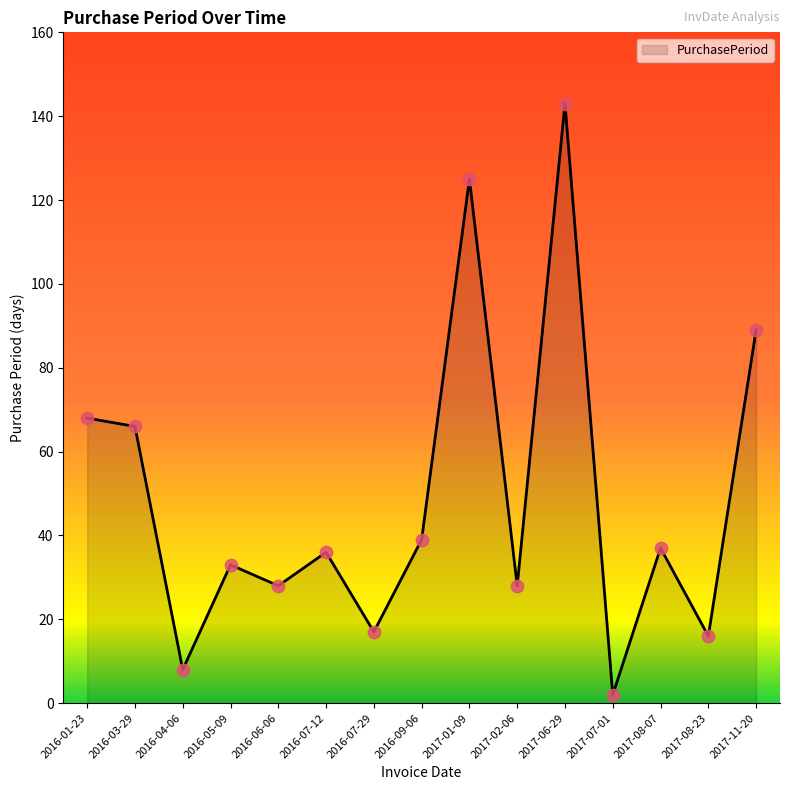

Approximately how many times larger is the value at 2016-07-29 compared to 2017-01-09?

0.1